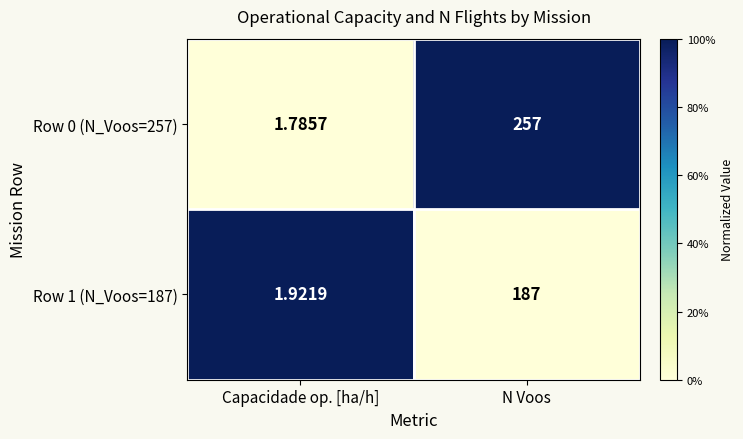

At which category is the sum across all series the highest?

N Voos